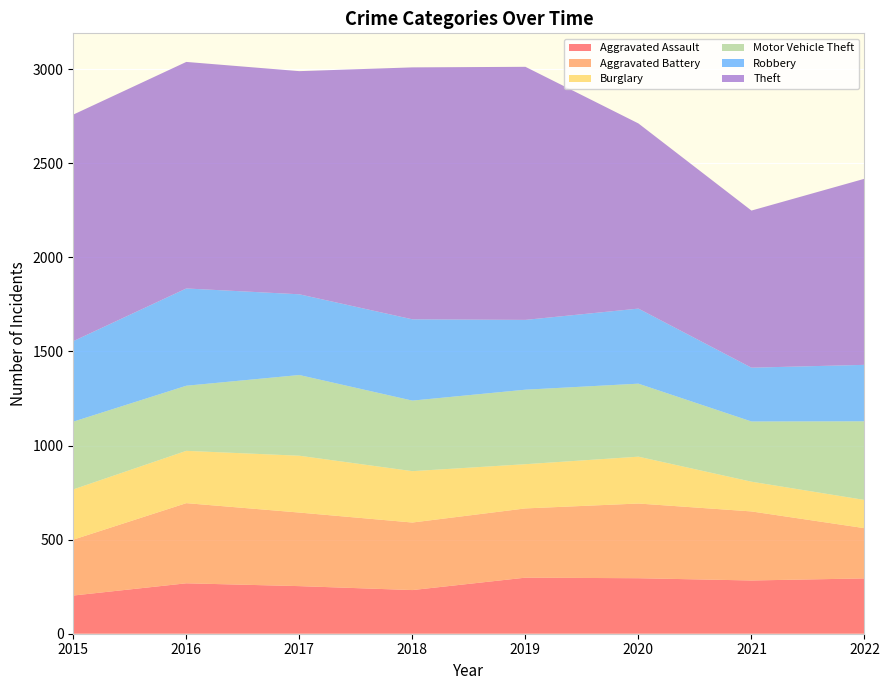

Reading right to left, transcribe all the data shown in this chart.

Aggravated Assault: 294	283	295	298	232	253	268	203
Aggravated Battery: 267	367	397	368	359	391	426	297
Burglary: 150	158	249	235	273	302	278	267
Motor Vehicle Theft: 418	320	388	396	375	429	346	360
Robbery: 300	286	399	371	432	429	517	428
Theft: 989	835	984	1345	1339	1186	1204	1204